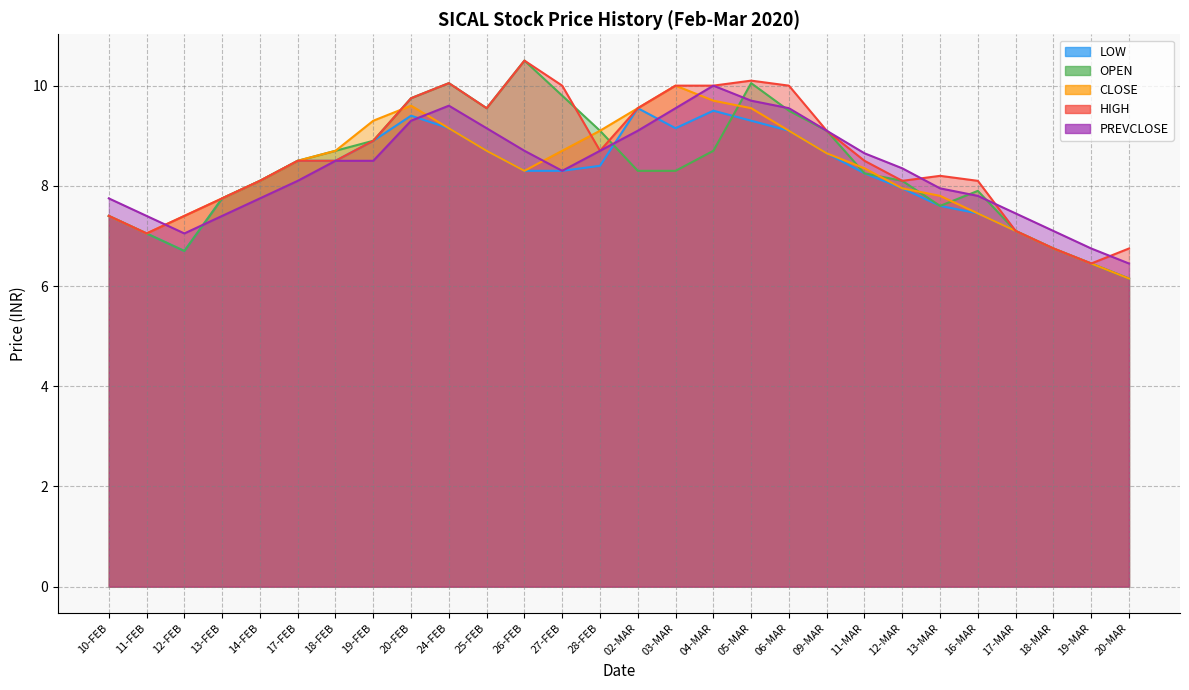

Where does the CLOSE series first go above 8?

14-FEB